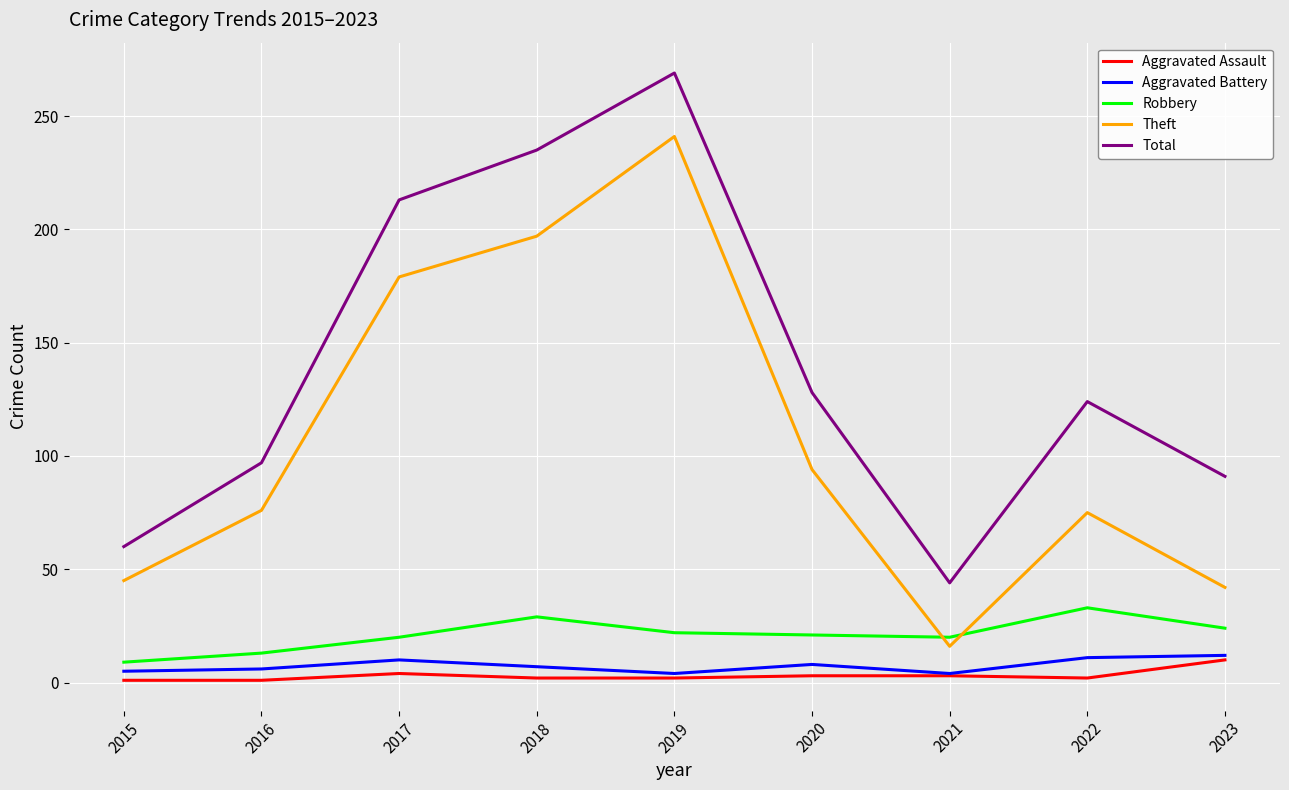

Count the number of data series in this chart.

5